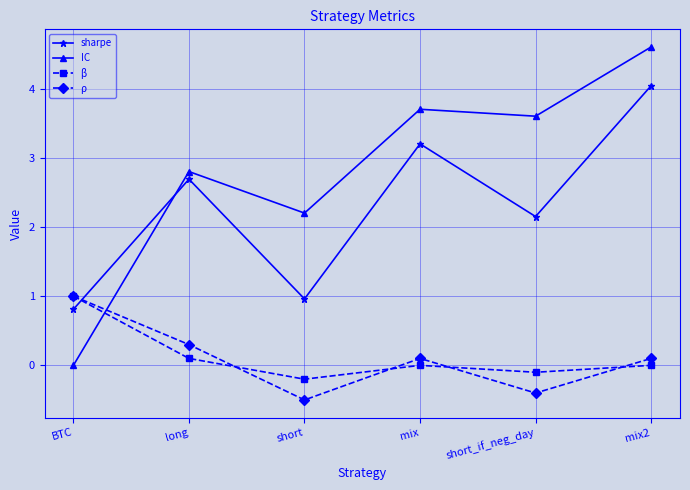

Read the sharpe value at mix2.

4.0